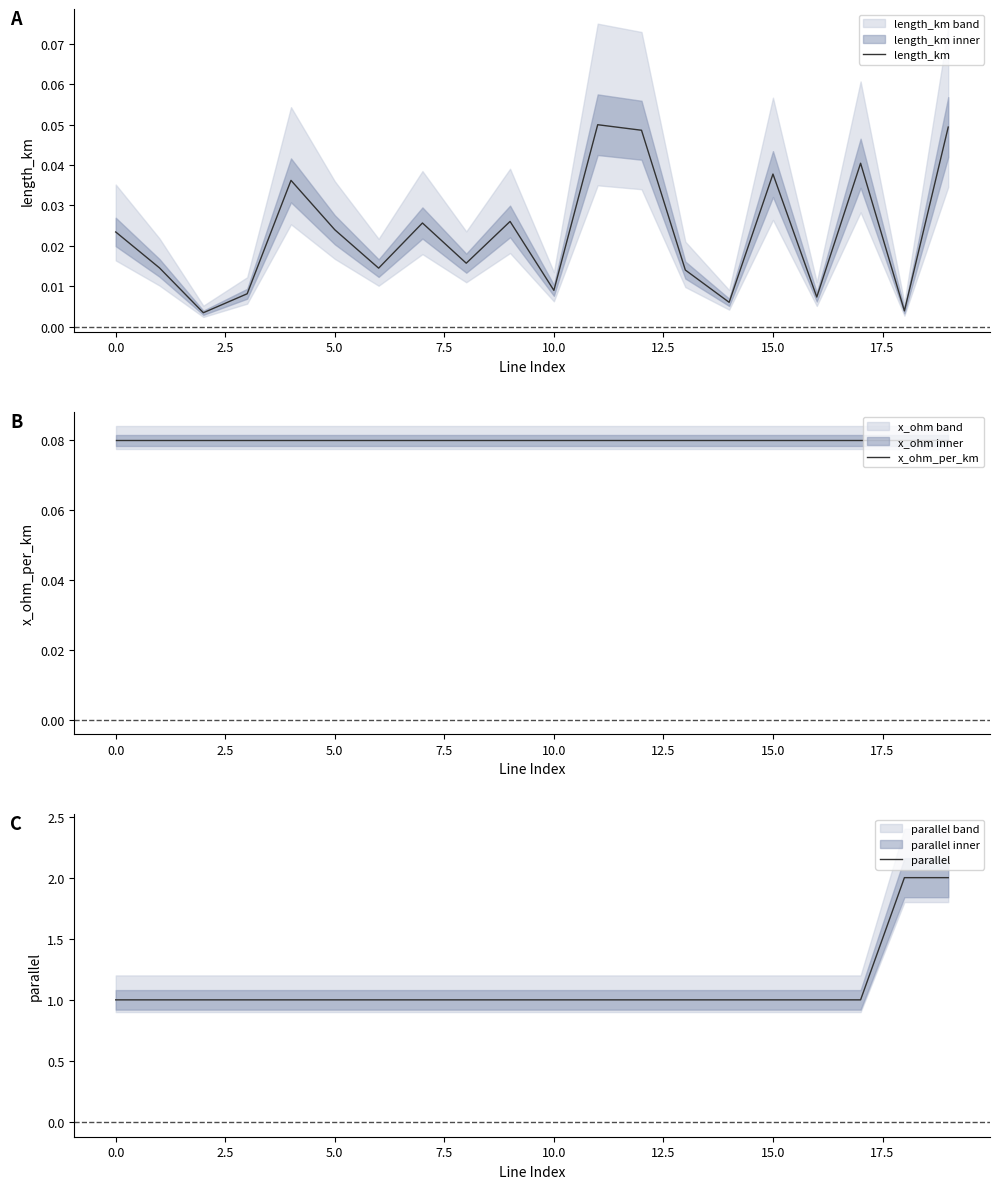

The value of parallel at 5.0 is 1. True or false?

True